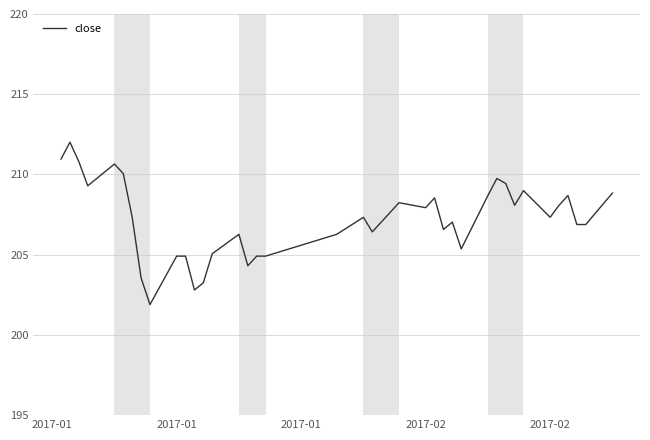

What is the average value?

207.2